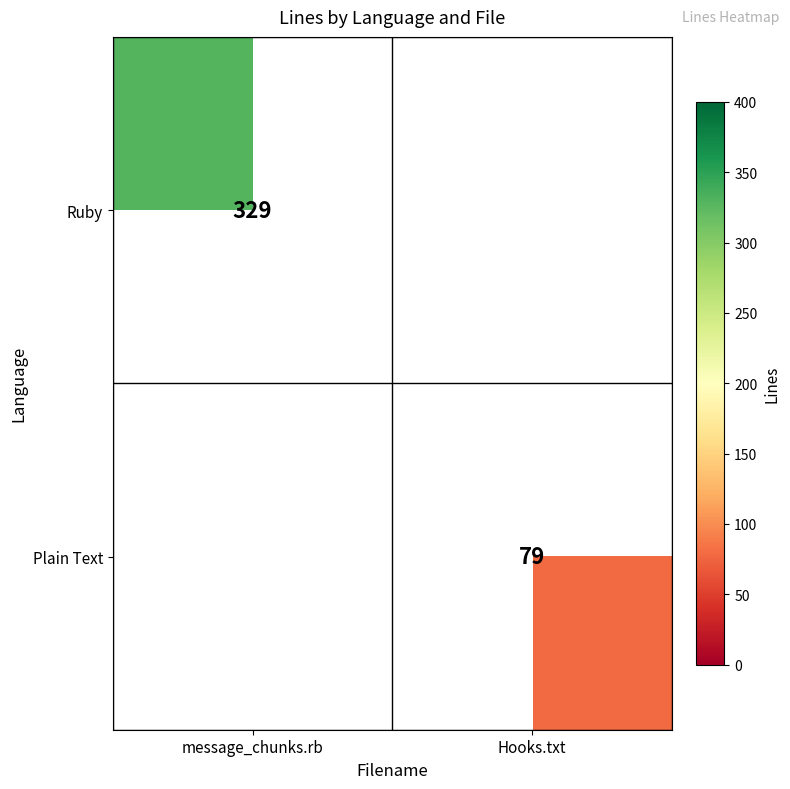

True or false: Plain Text has a value of 79 at Hooks.txt.

True